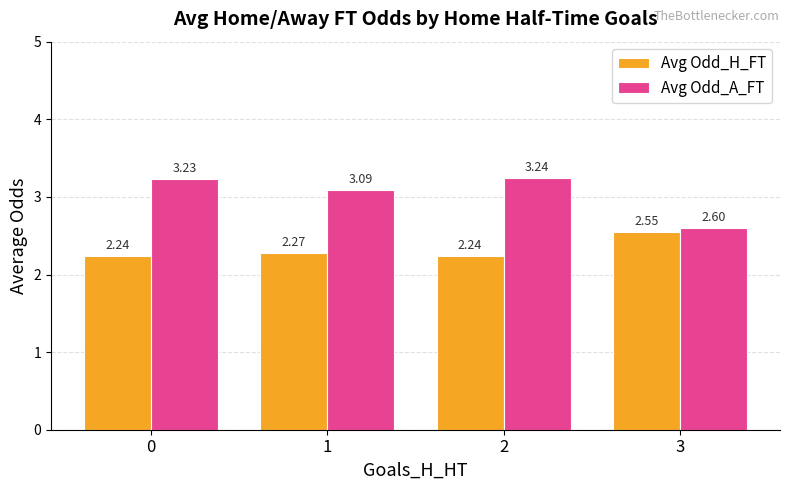

Count the Avg Odd_A_FT values in the range 3 to 4.

3